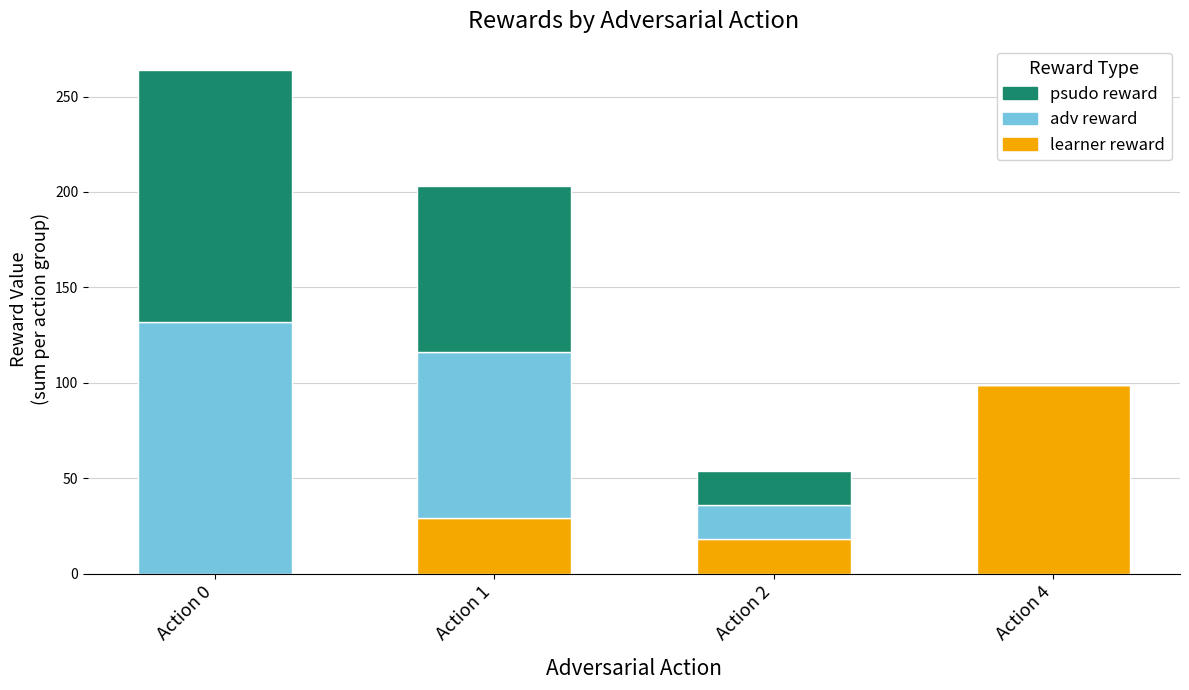

How many categories are shown in the chart?

4